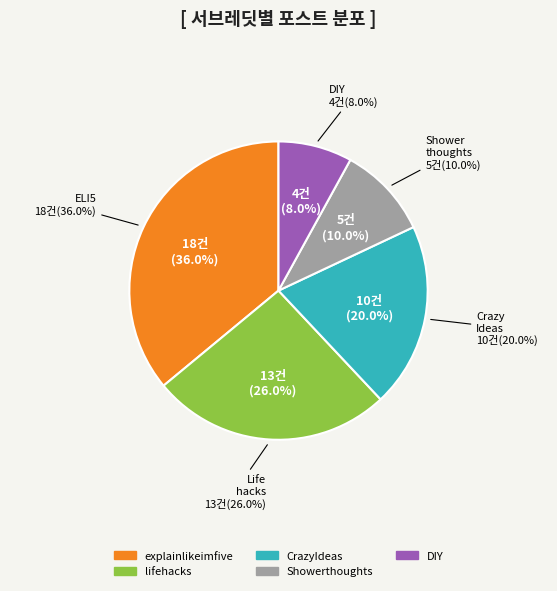

Which category has the biggest portion of the pie?

explainlikeimfive